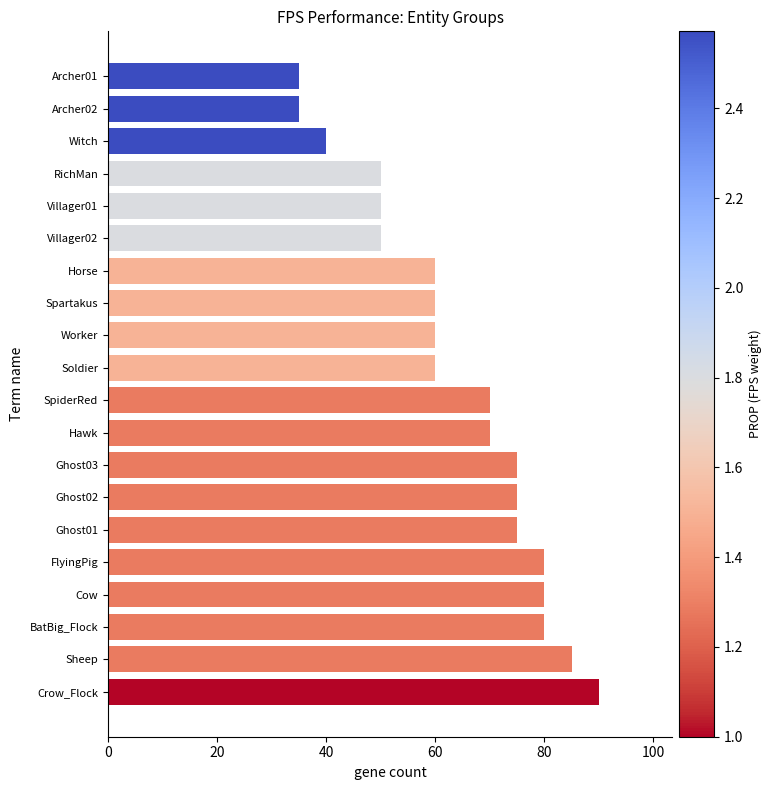

Are the bars horizontal?

Yes